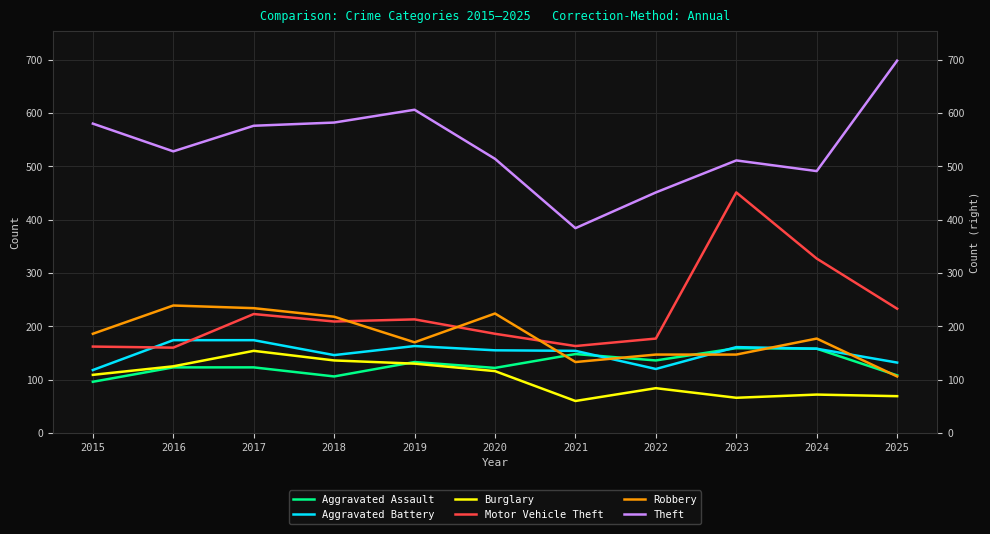

Is the value of Robbery at 2023 greater than the value of Aggravated Battery at 2016?

No